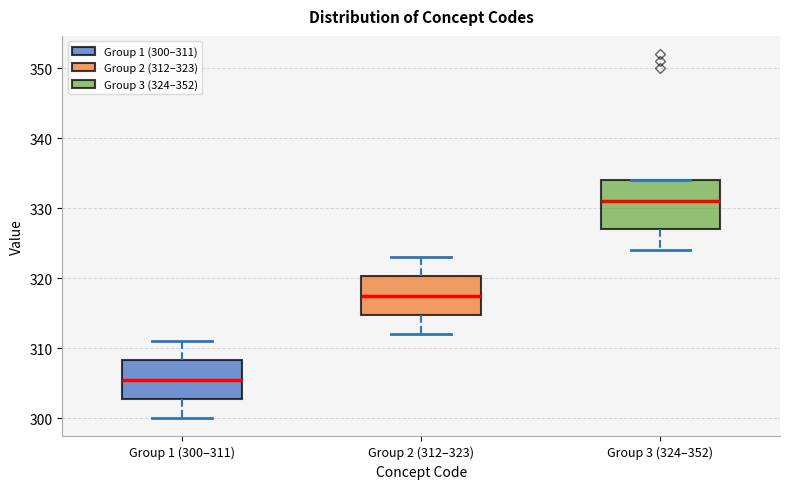

Reading left to right, read every box against the y-axis: the position of its median line, the range the box covers, and the ends of its whiskers. The values are not printed on the chart, so give them approximately, as read against the axis.

Group 1 (300–311): median 306, box 303 to 308, whiskers 300 to 311
Group 2 (312–323): median 318, box 315 to 320, whiskers 312 to 323
Group 3 (324–352): median 331, box 327 to 334, whiskers 324 to 334